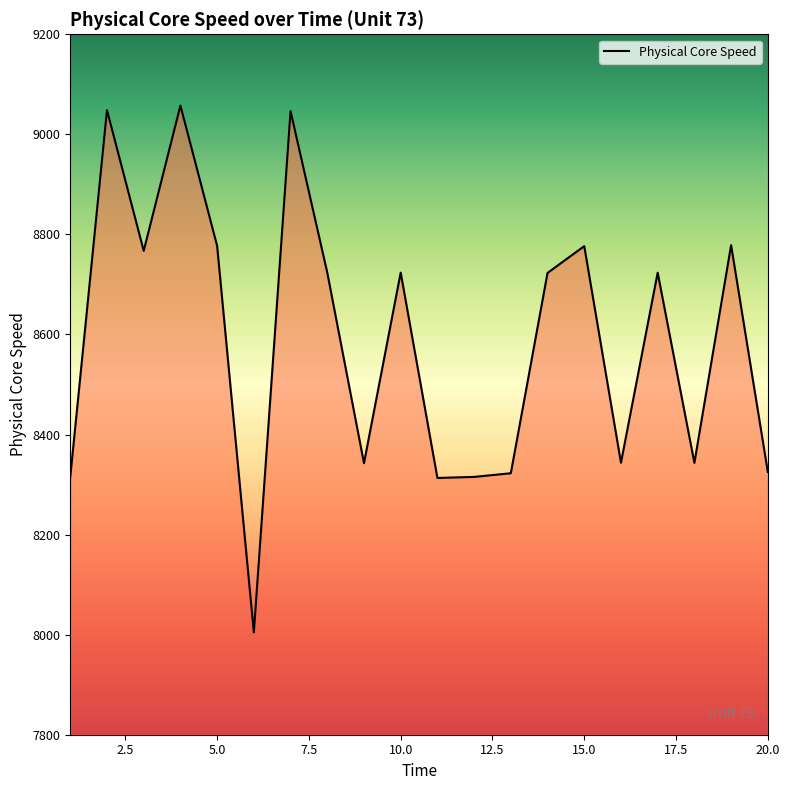

What is the minimum value shown in the chart?

8004.5